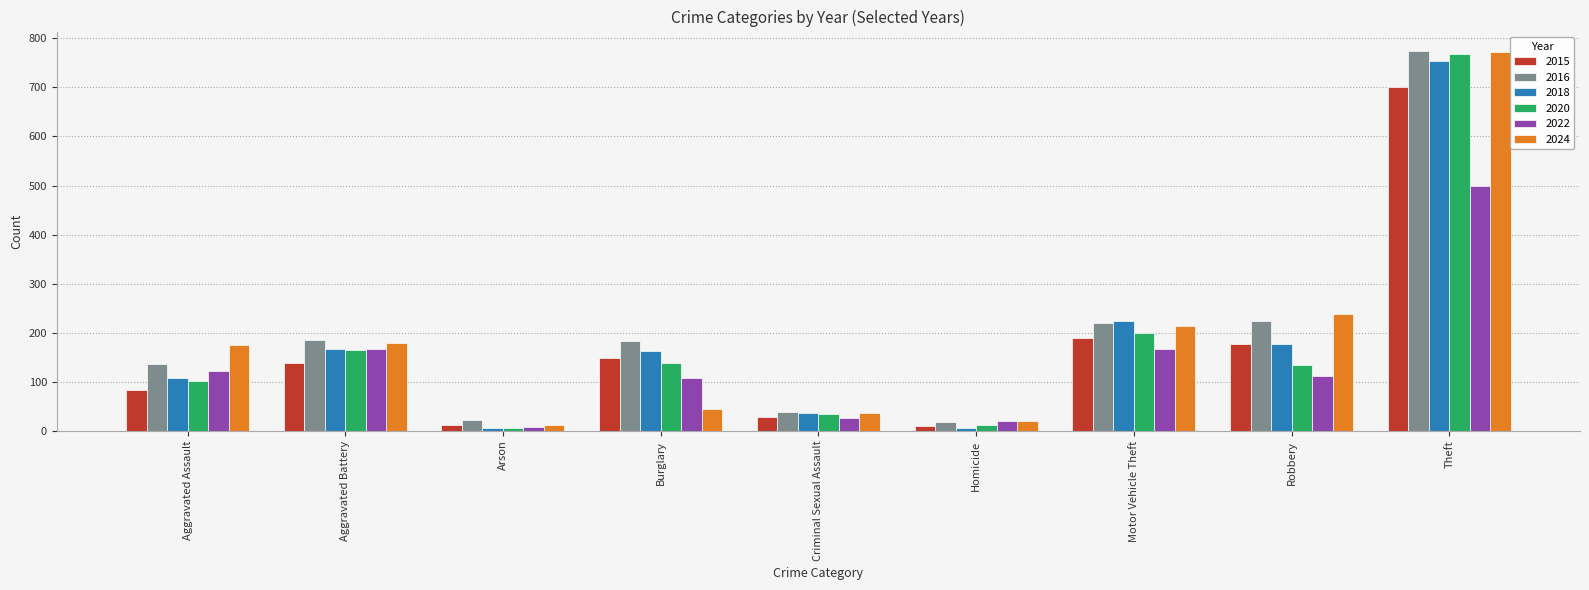

What is the sum of the 2024 values at Burglary and Aggravated Assault?

219